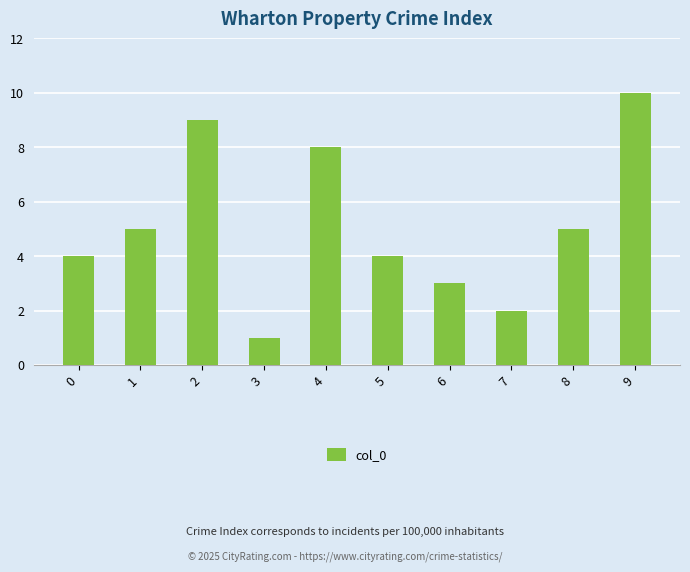

Reading left to right, what are all the values shown in this chart?

0=4	1=5	2=9	3=1	4=8	5=4	6=3	7=2	8=5	9=10